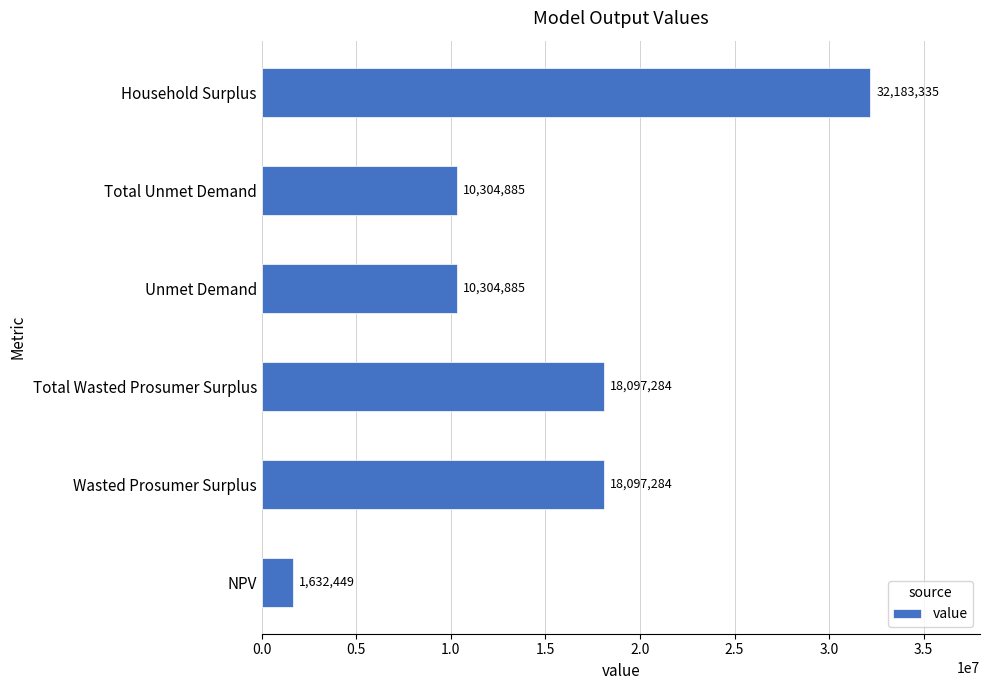

What is the smallest value displayed?

1632449.3